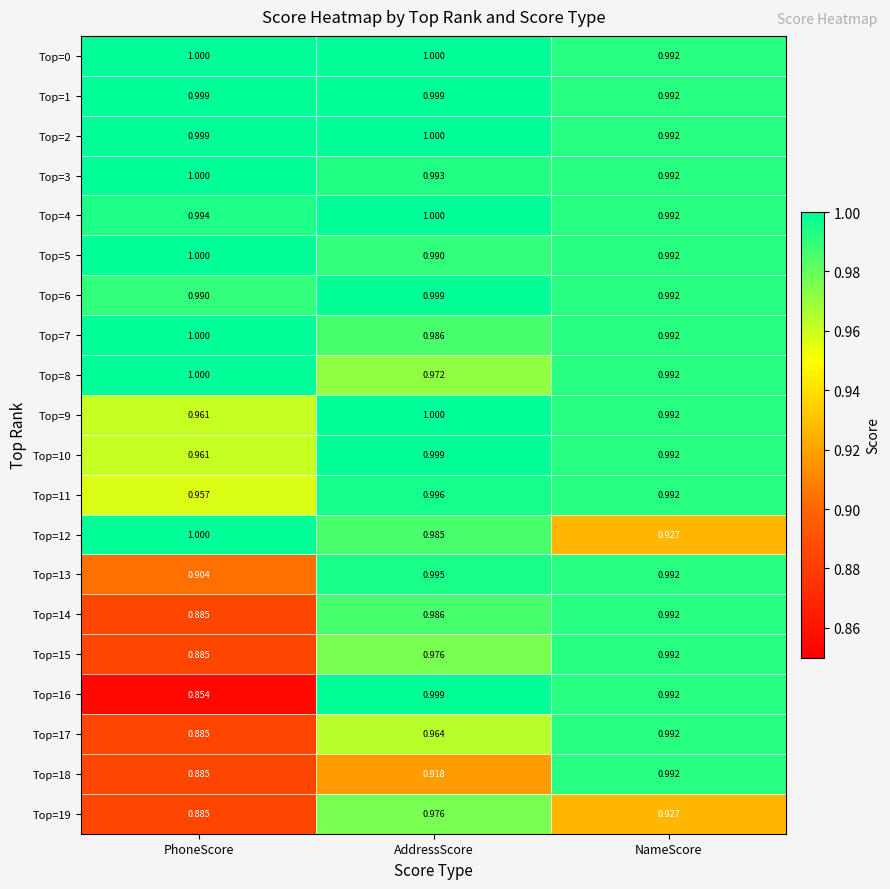

What is the maximum value shown in the chart?

1.0